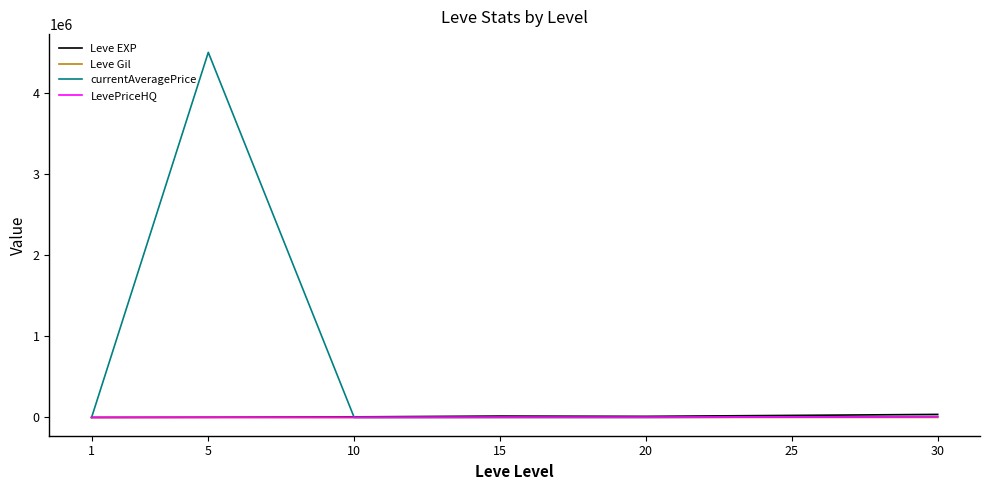

Which series has the largest range (max minus min)?

currentAveragePrice